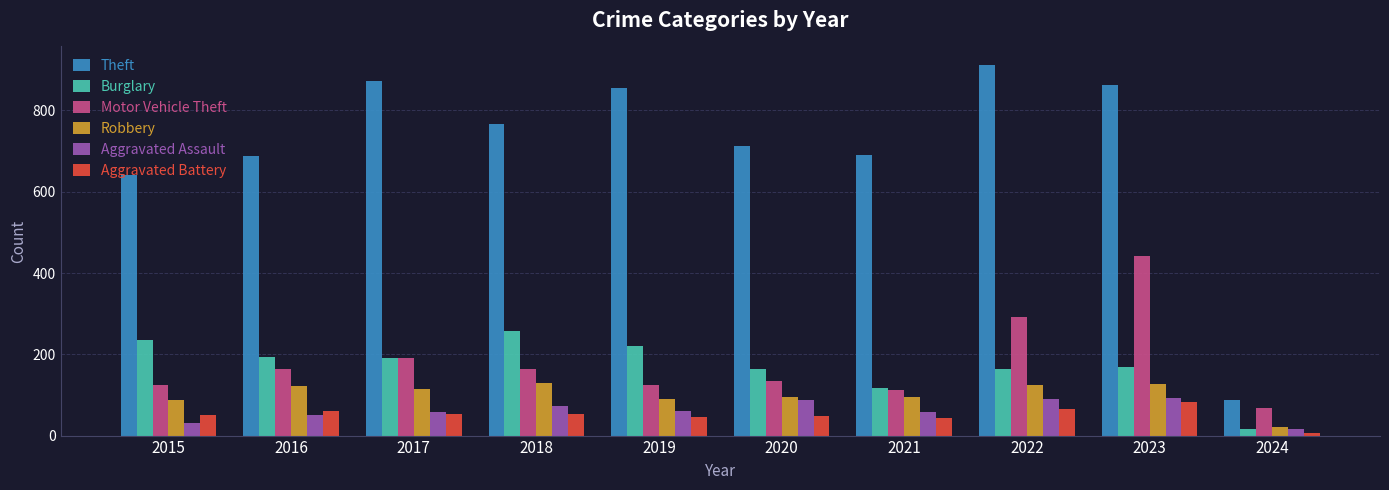

Between 2020 and 2022, which series saw the biggest shift?

Theft